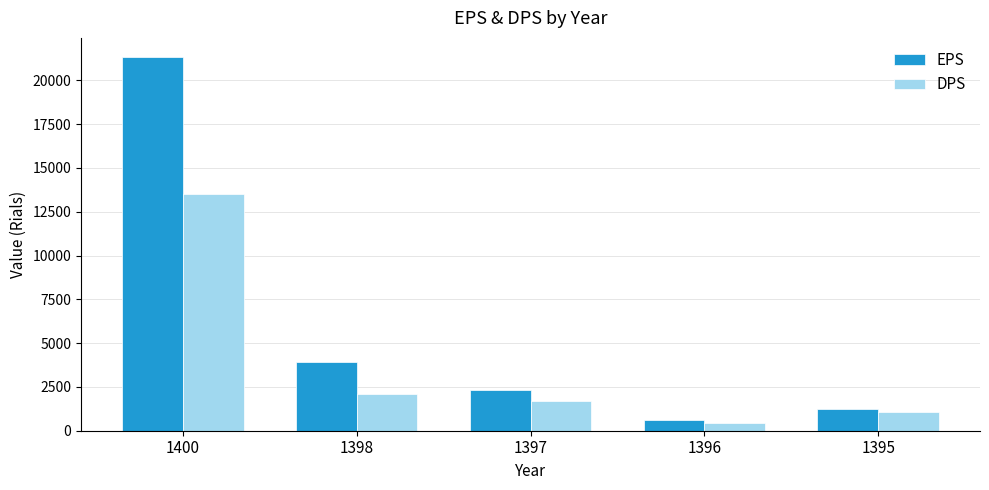

The DPS series shows 18052 at 1400. True or false?

False